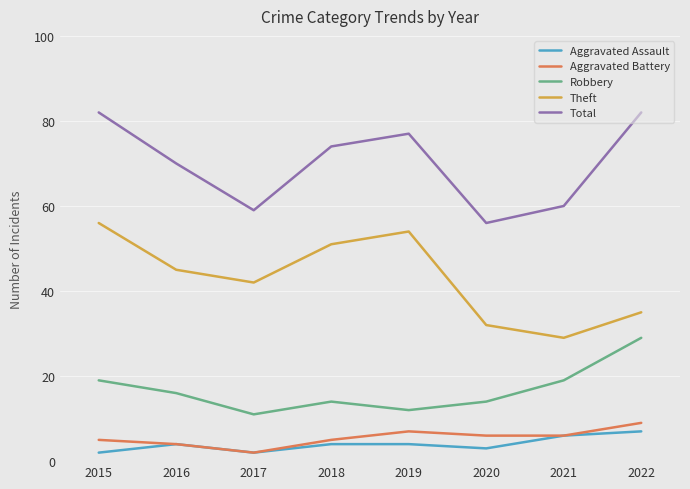

List the series in order of their peak value, lowest first.

Aggravated Assault, Aggravated Battery, Robbery, Theft, Total